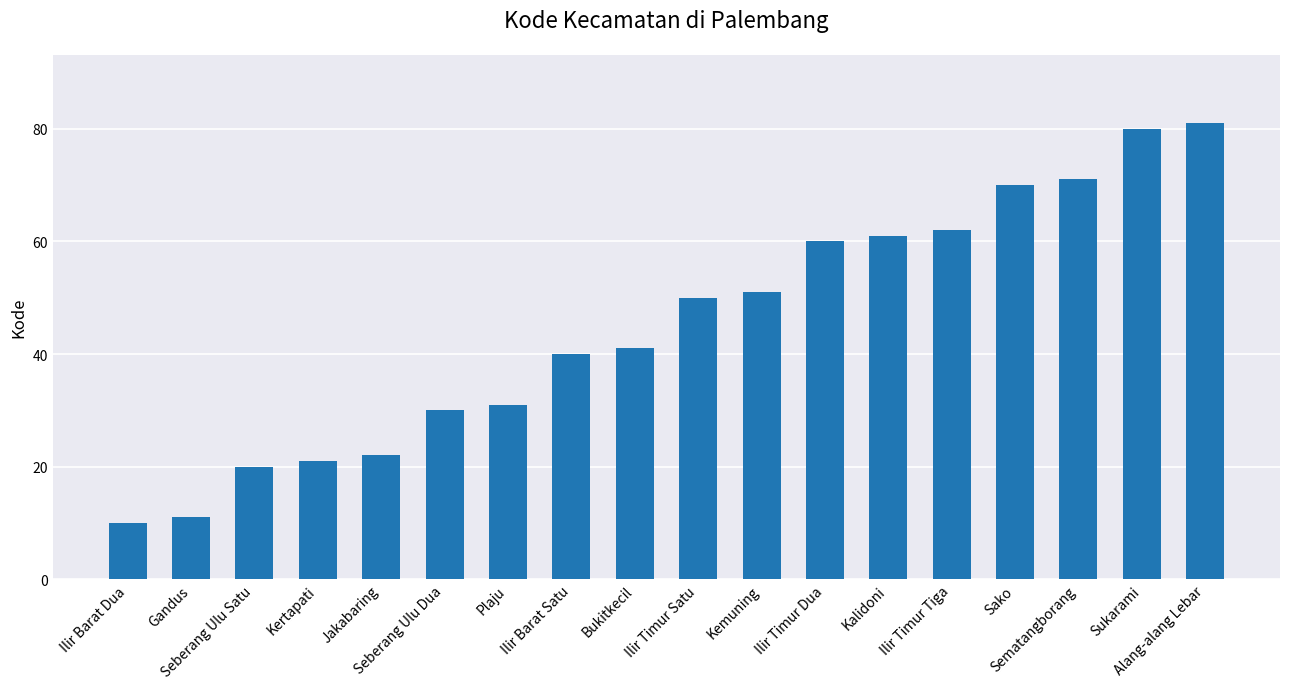

Are the bars grouped side by side (vs. stacked)?

No